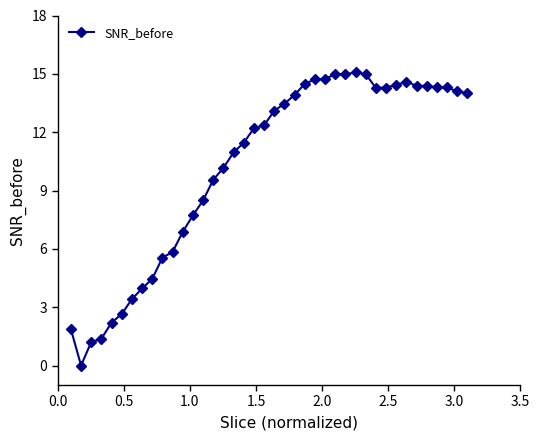

True or false: there are more than 0 points higher than both neighbors.

True